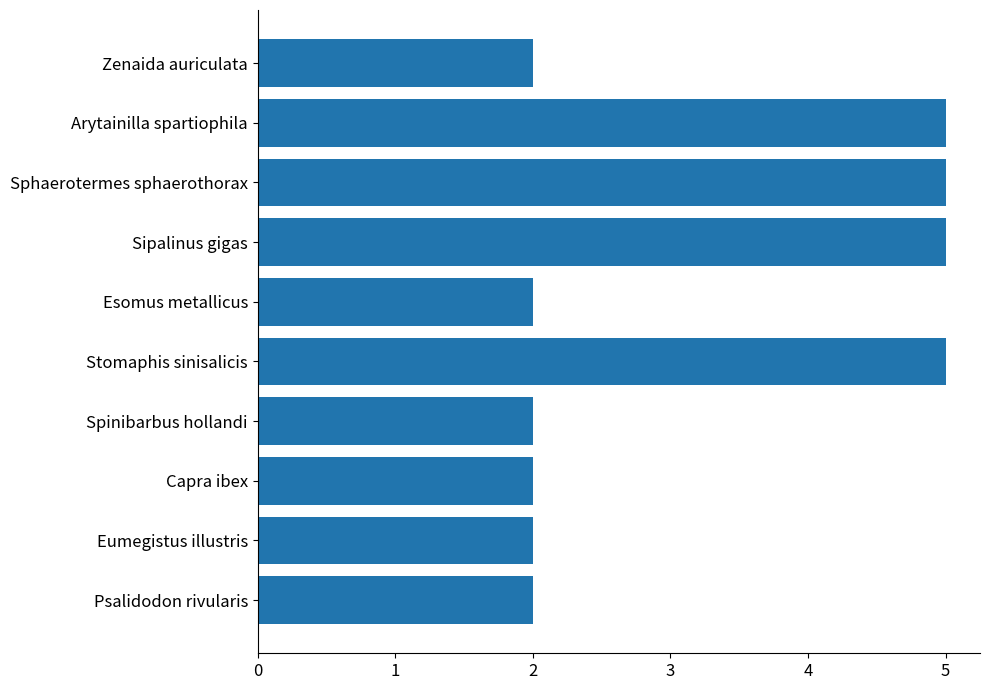

What is the maximum value shown in the chart?

5